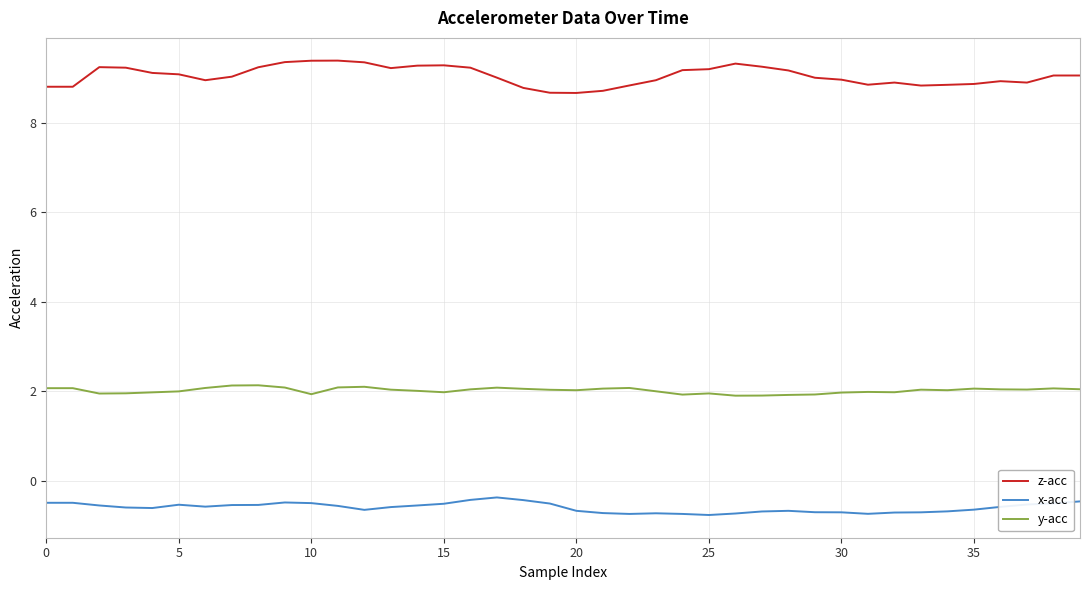

What is the minimum value shown in the chart?

-0.8